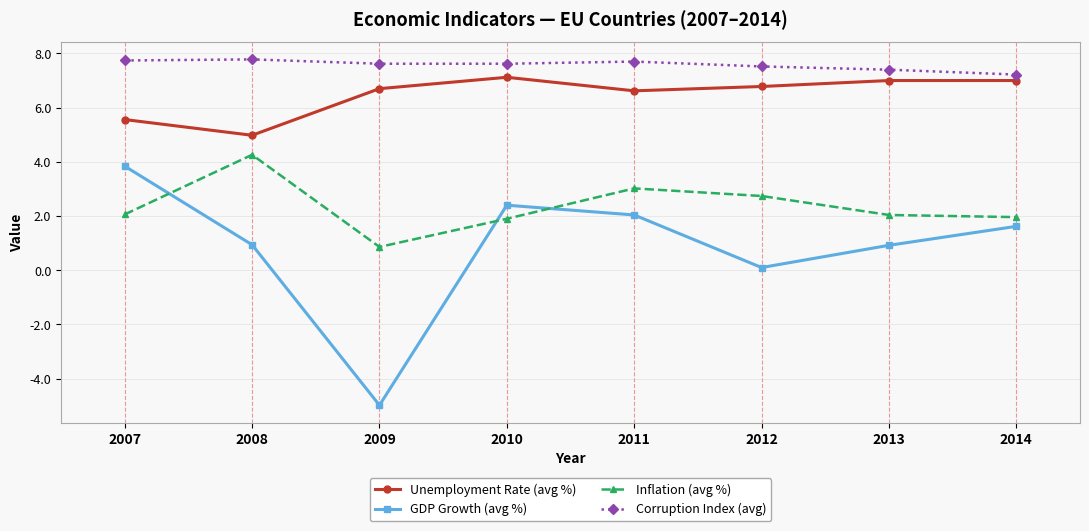

What is the total value across all series at 2012?

17.1